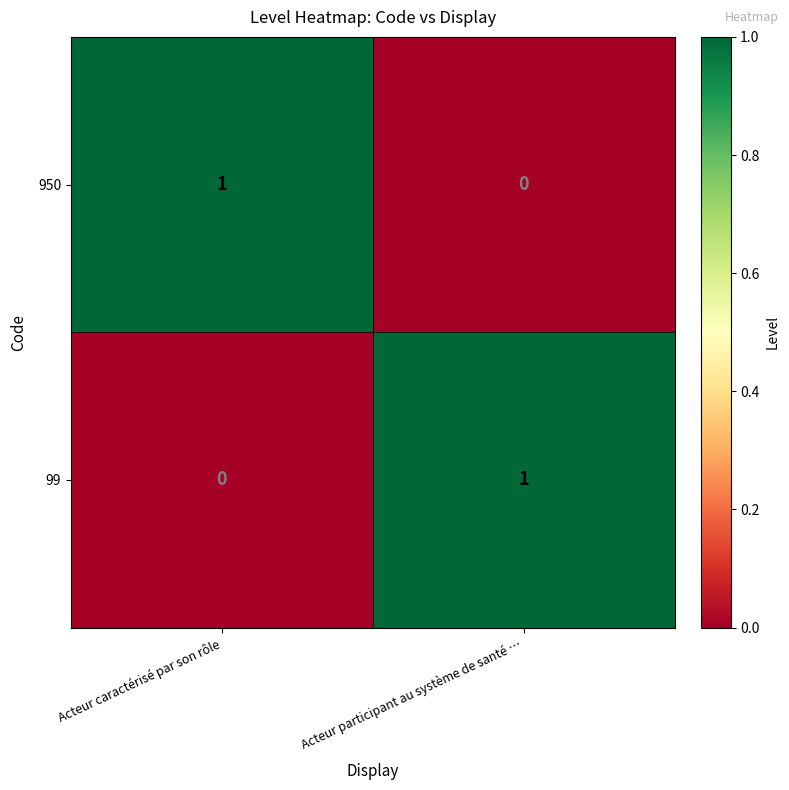

Reading right to left, extract all data points from this chart.

950: 0	1
99: 1	0